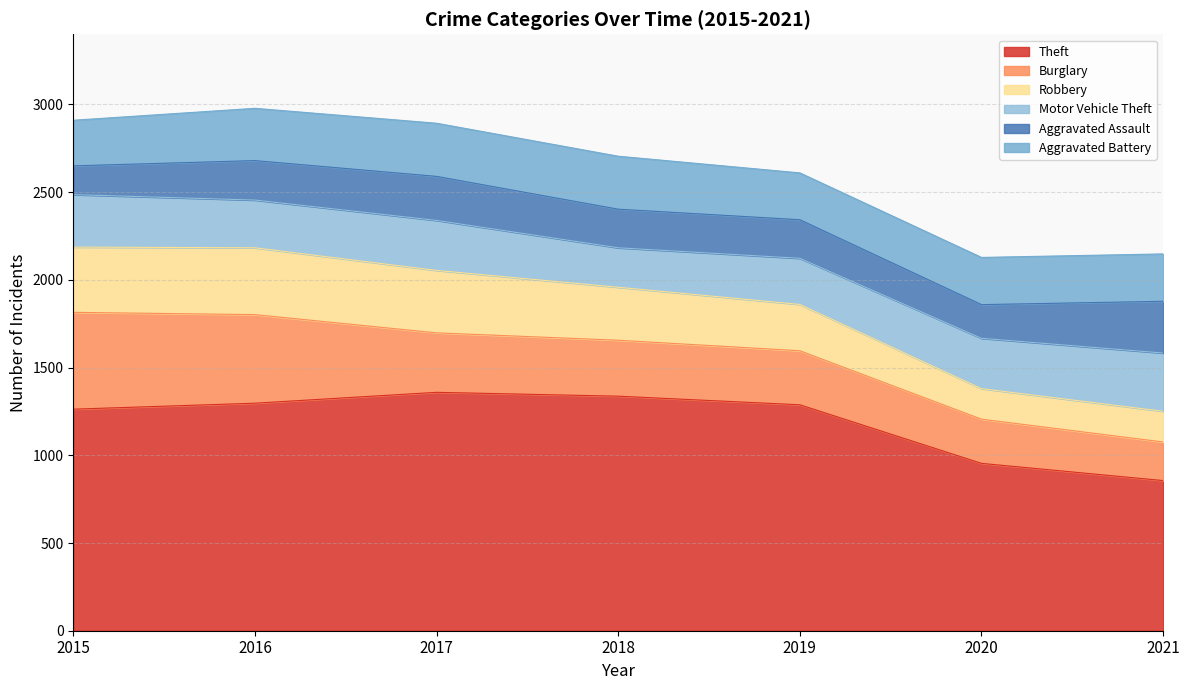

In Motor Vehicle Theft, how many points are lower than both neighbors (excluding endpoints)?

2